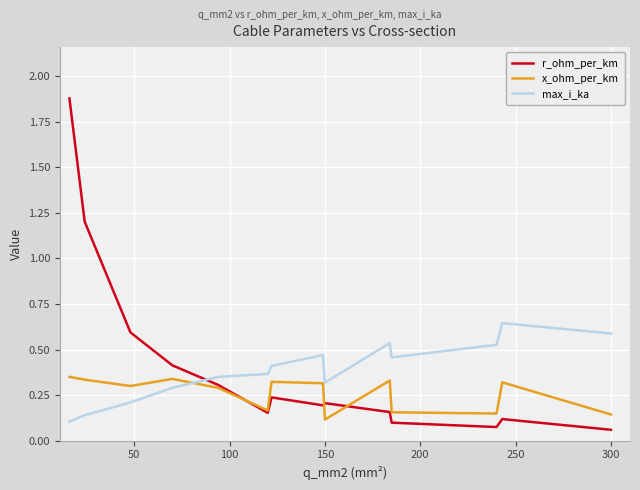

What is the sum of all max_i_ka values?

5.4